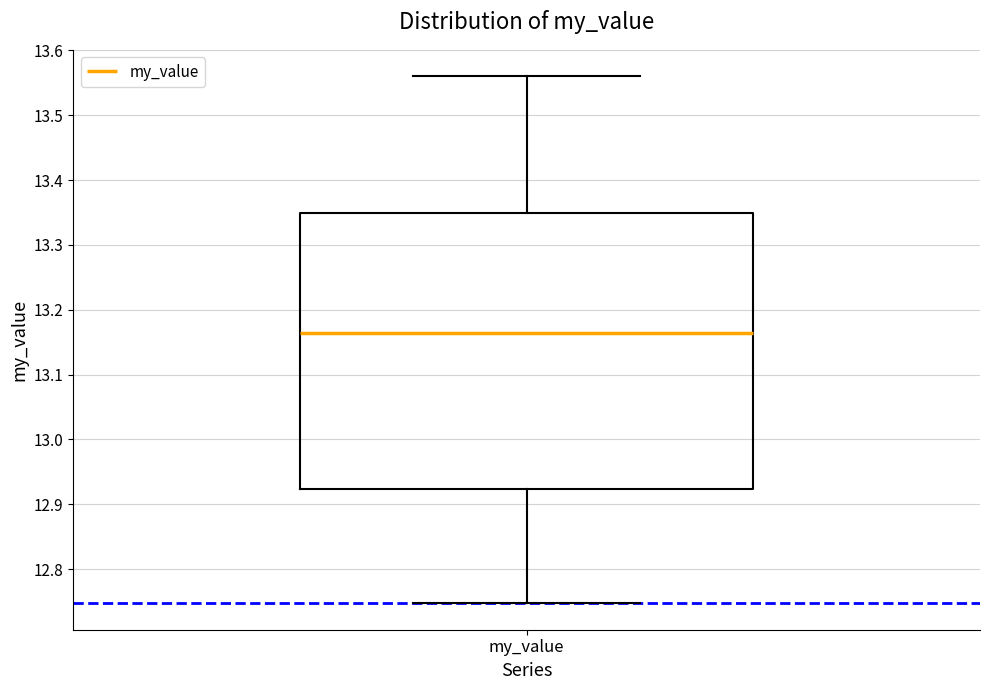

Transcribe this box plot: give where the median line is, the range the box spans, and where the two whiskers end, as read against the y-axis. The values are not printed on the chart, so give them approximately, as read against the axis.

median 13.16, box 12.92 to 13.35, whiskers 12.75 to 13.56